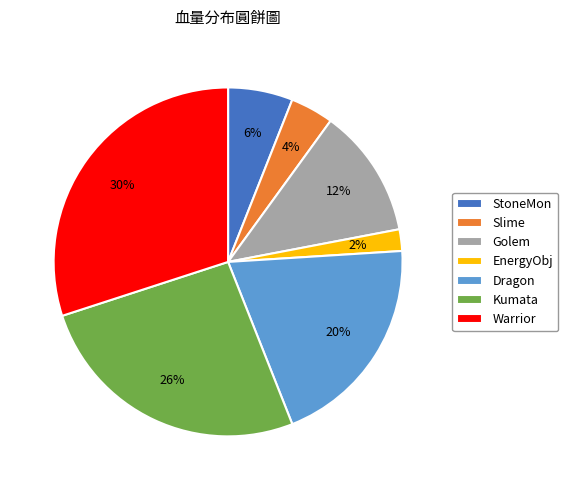

To the nearest percent, what portion does Warrior represent?

30%